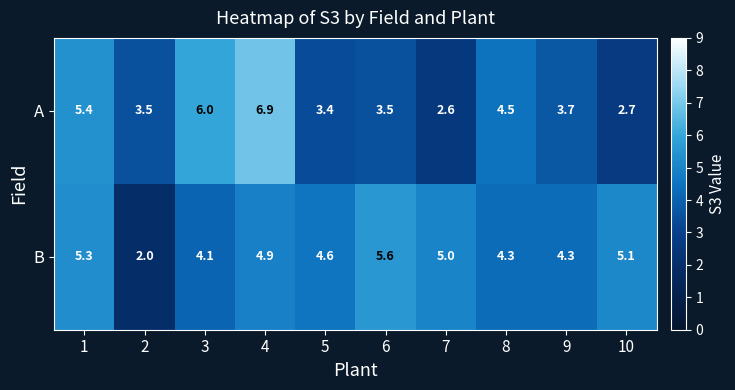

Is it true that B equals 2.2 at 1?

False